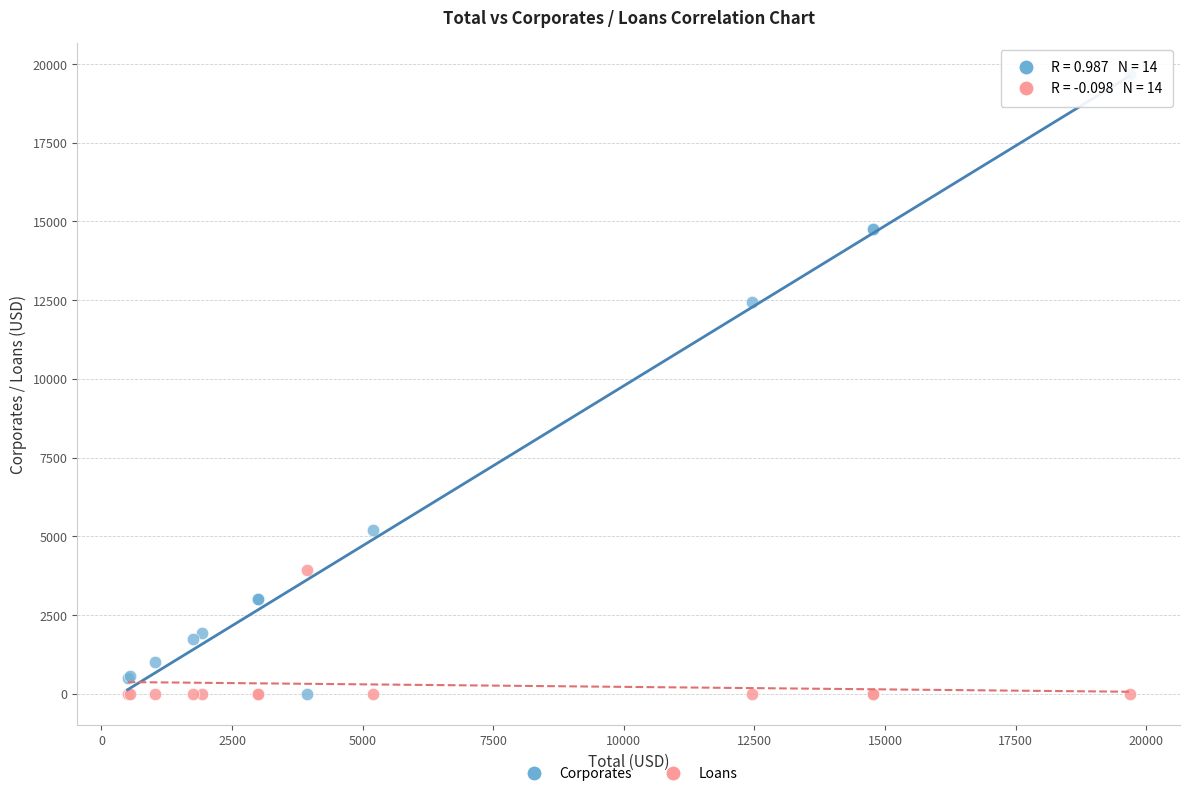

In the Corporates series, what Y value is closest to 9844?

12447.1